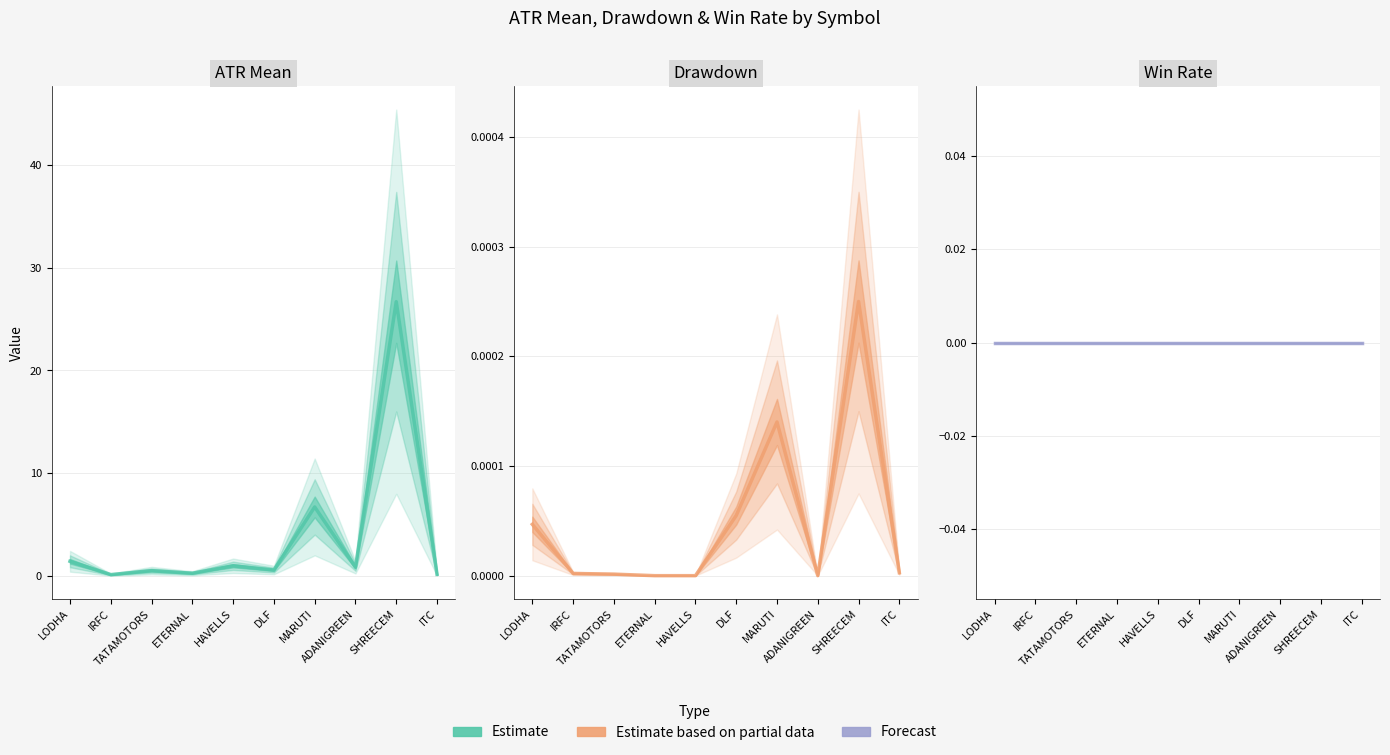

At how many categories does at least one series exceed 26?

1